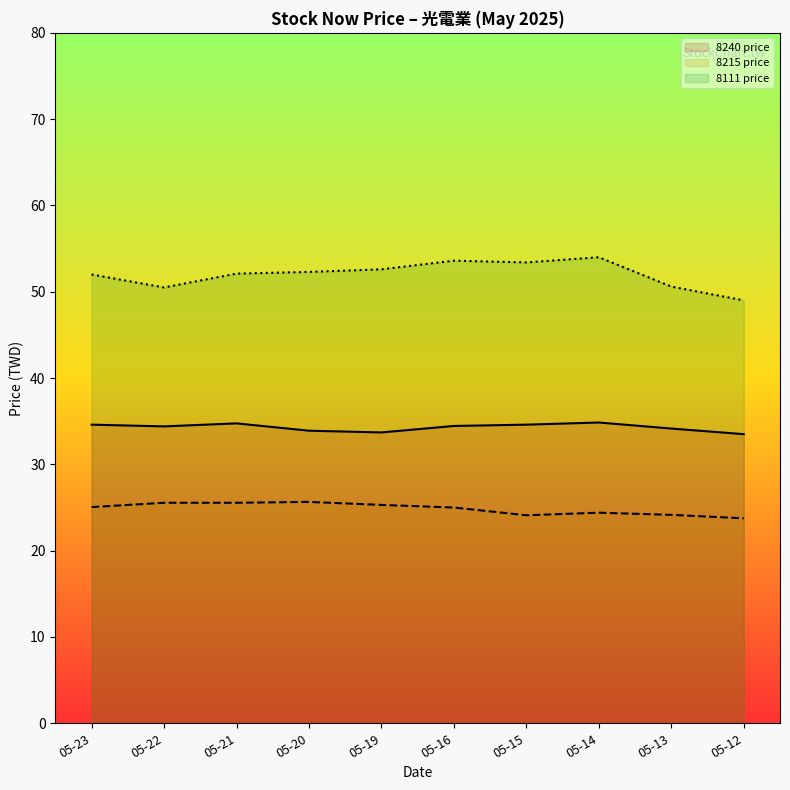

What is the minimum value shown in the chart?

23.8